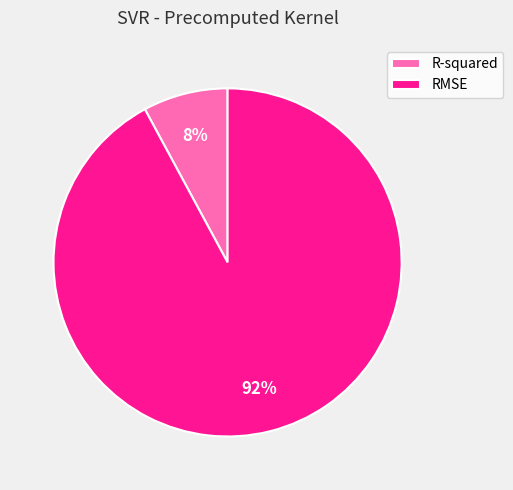

To the nearest percent, what percentage of the pie is RMSE?

92%